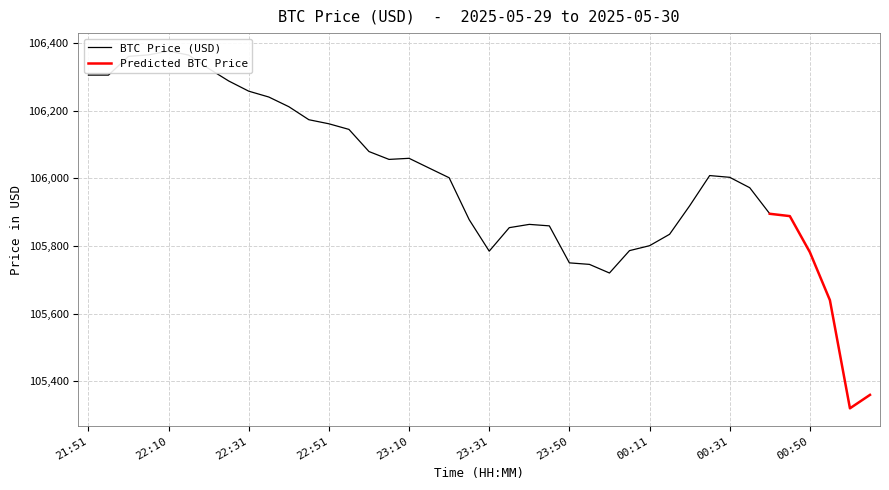

At which label is the value closest to 105848?

23:36